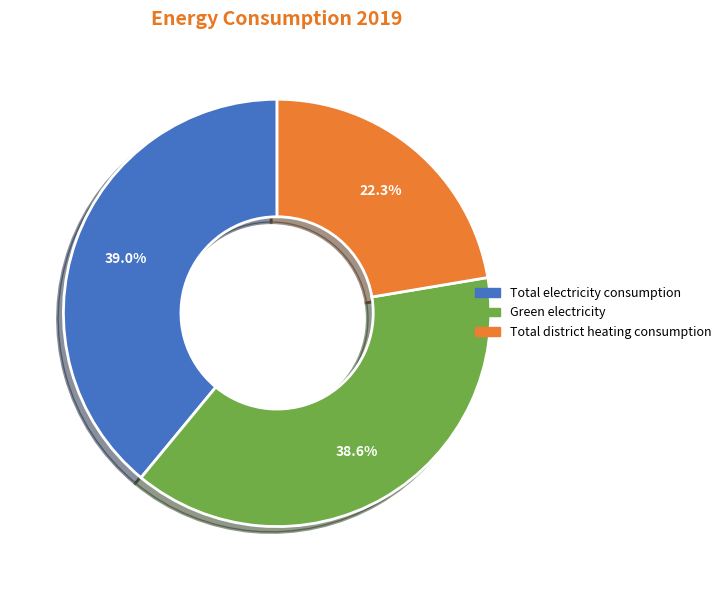

What percentage is the Total district heating consumption slice, to the nearest percent?

22%